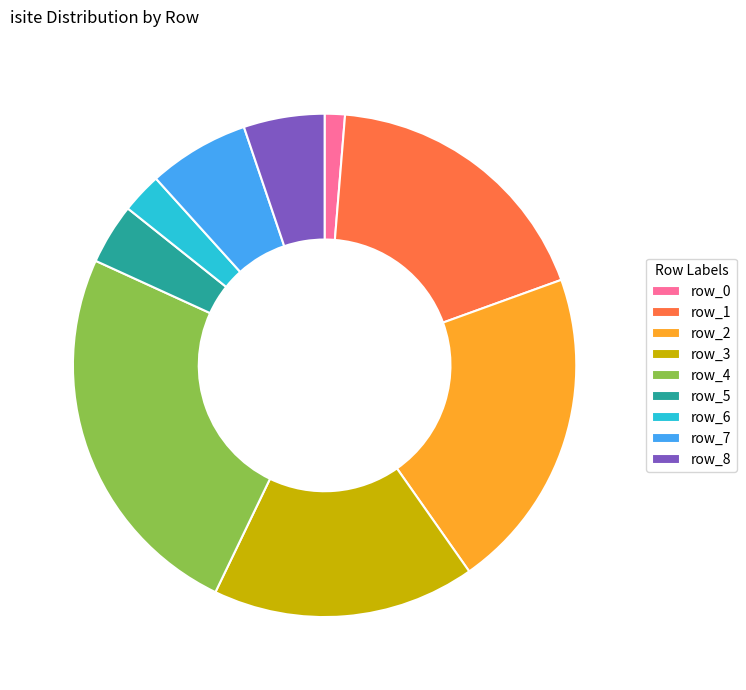

Which has a higher value, row_4 or row_7?

row_4